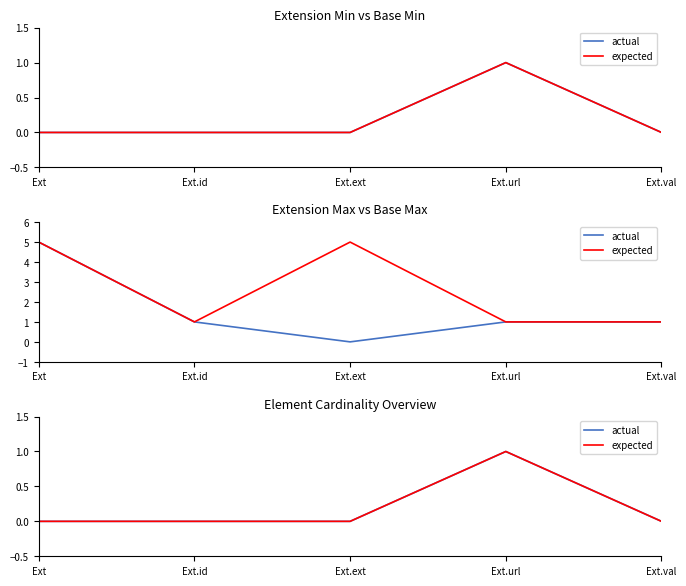

How many data points in expected are above 0?

1